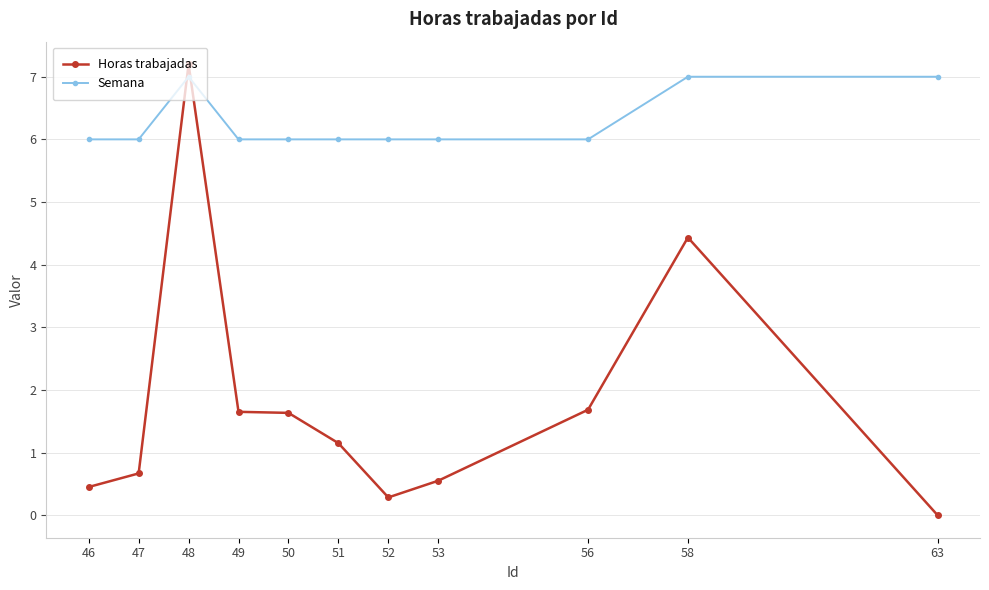

Count the Semana values in the range 6 to 7.

11